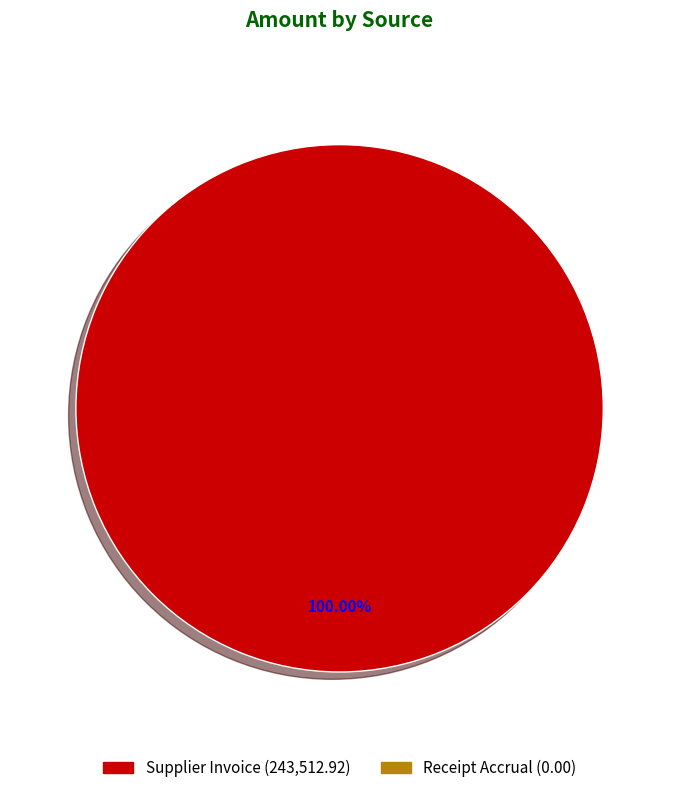

Is there any slice that represents more than half of the pie?

Yes